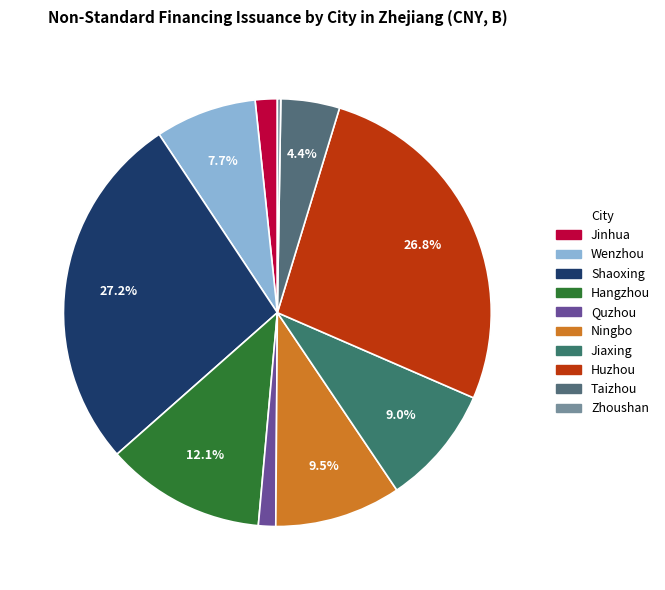

True or false: Jinhua accounts for 2% of the total.

True